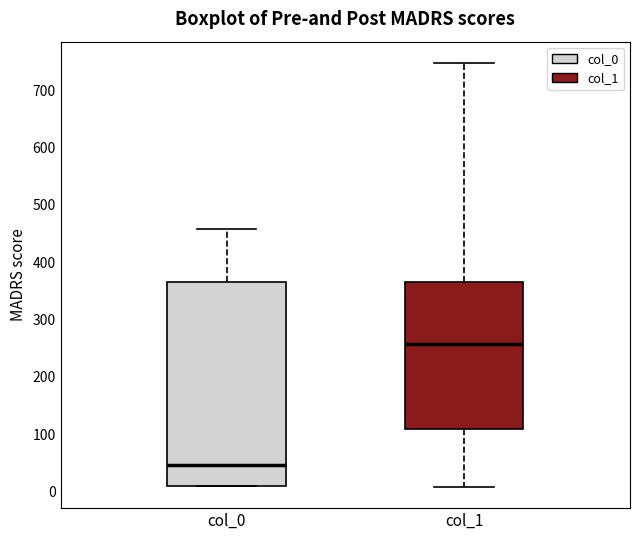

Which box's median line is the lowest?

col_0